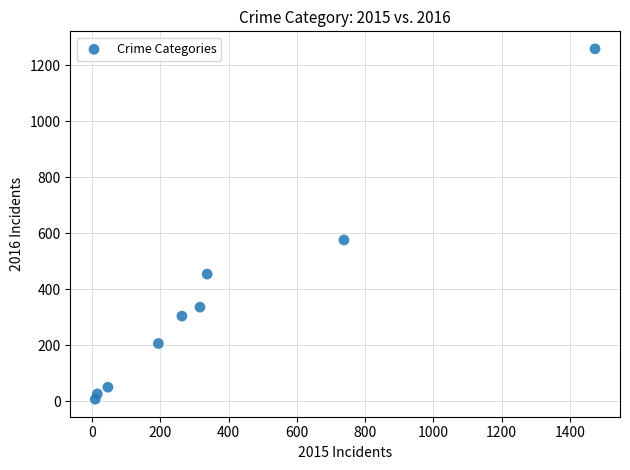

What Y value in the scatter plot is closest to 633?

576